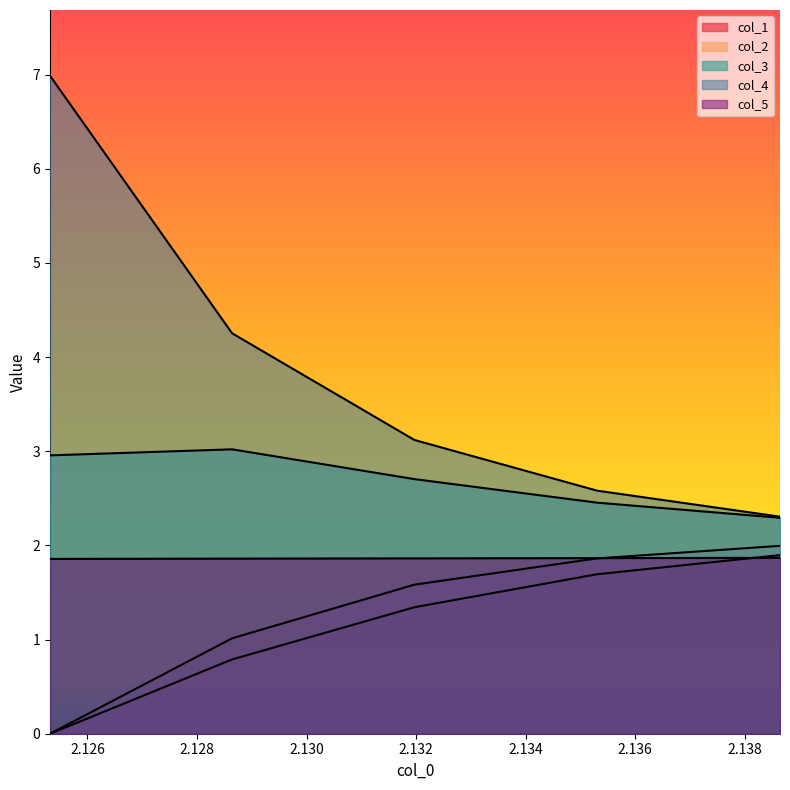

How many data points in col_4 are above 3?

3